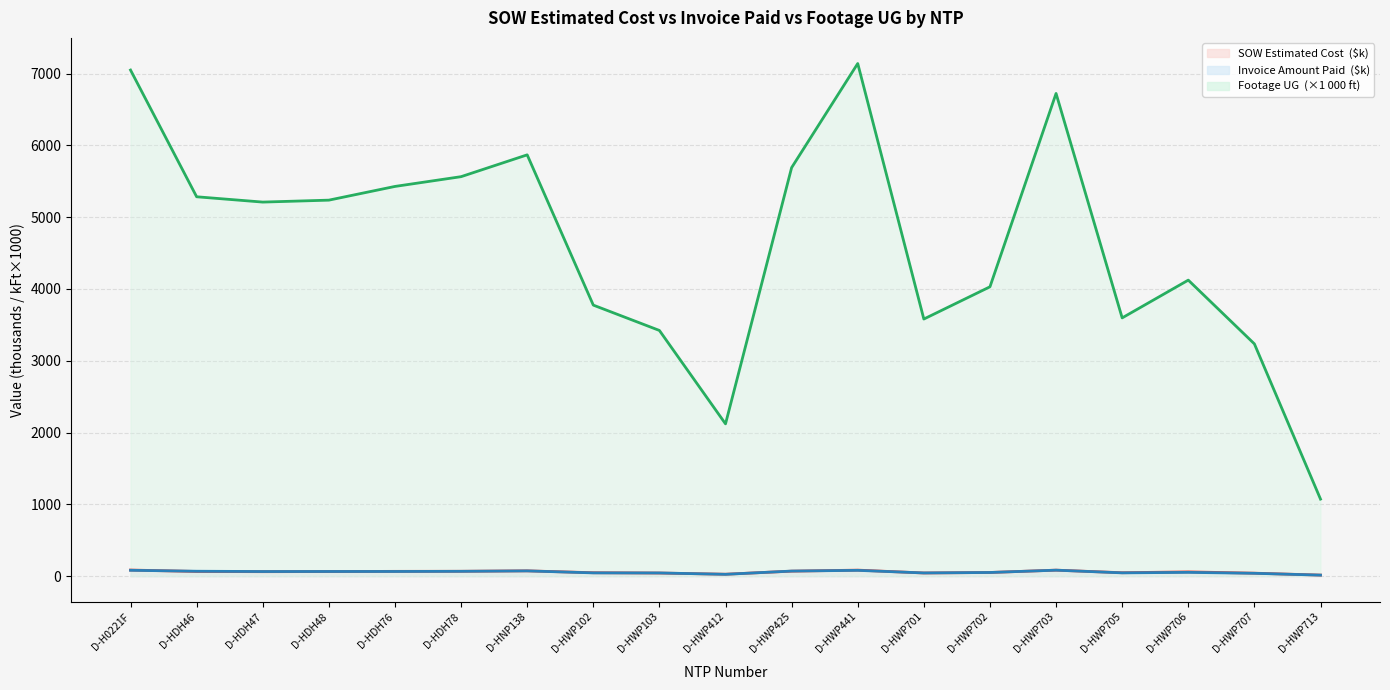

True or false: Footage UG (line) and SOW Estimated Cost (line) cross at least once.

False